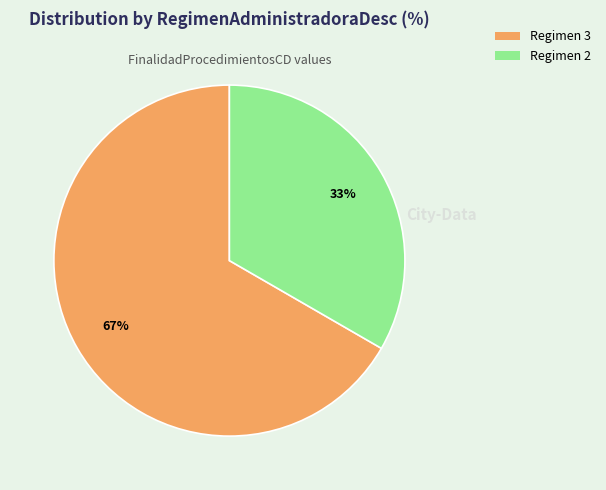

Is there any slice that represents more than half of the pie?

Yes